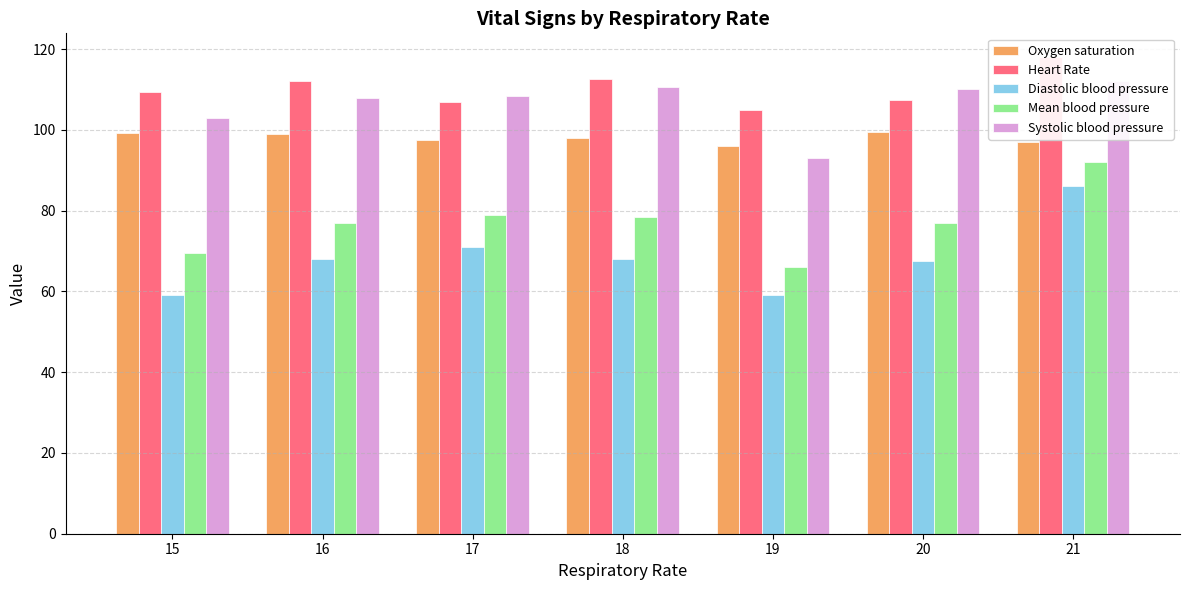

How many values in the Oxygen saturation series are below 98?

3